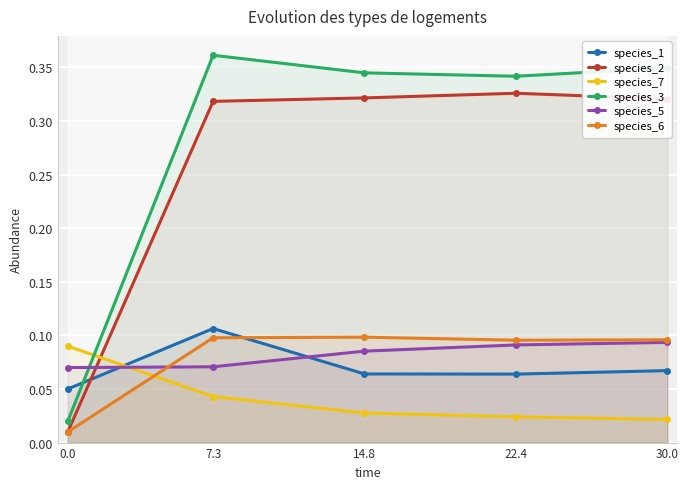

What position from the right is 14.8?

3